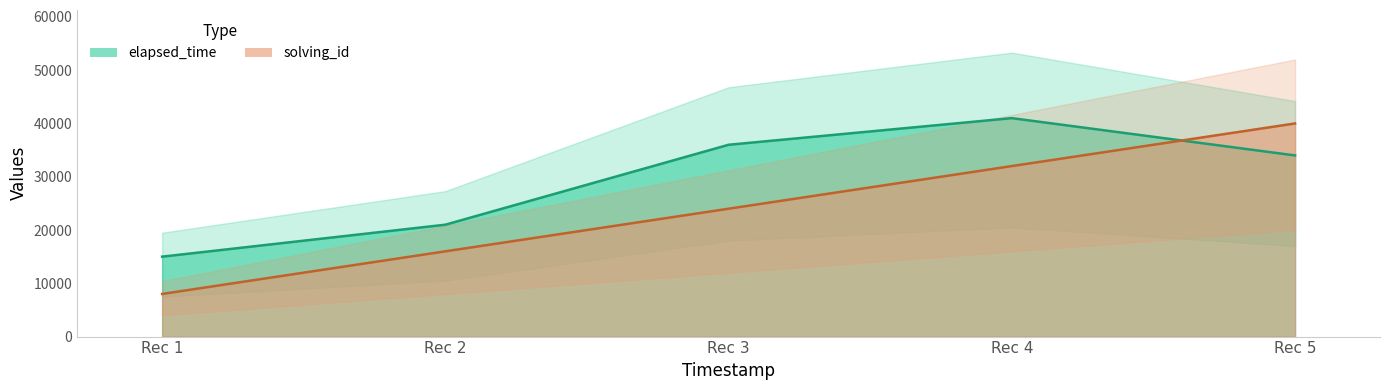

How many data points in solving_id are less than 24000?

2